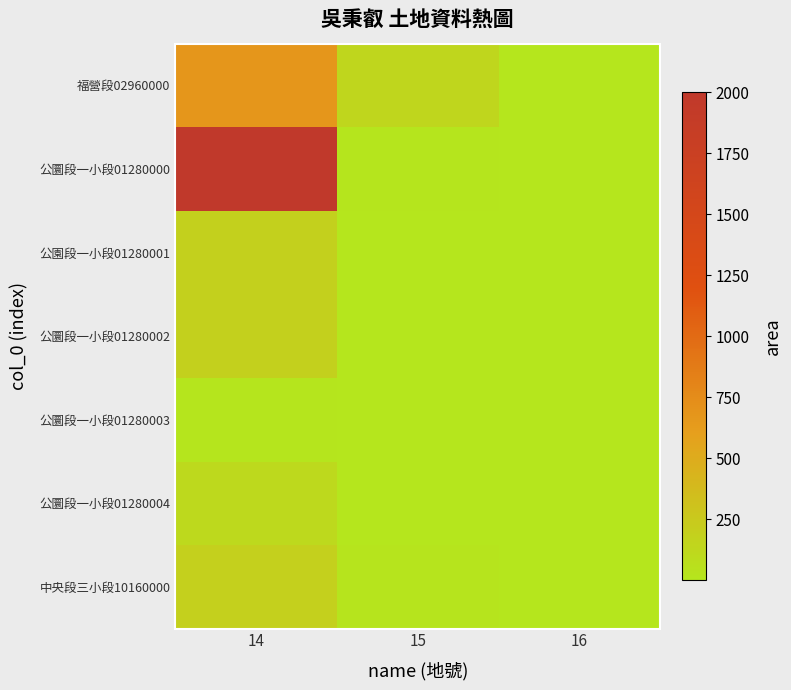

How many distinct data groups are displayed?

7